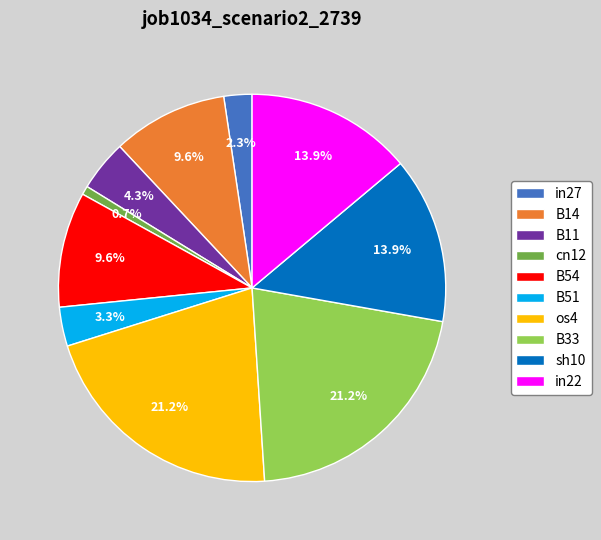

Between B14 and in22, which is larger?

in22